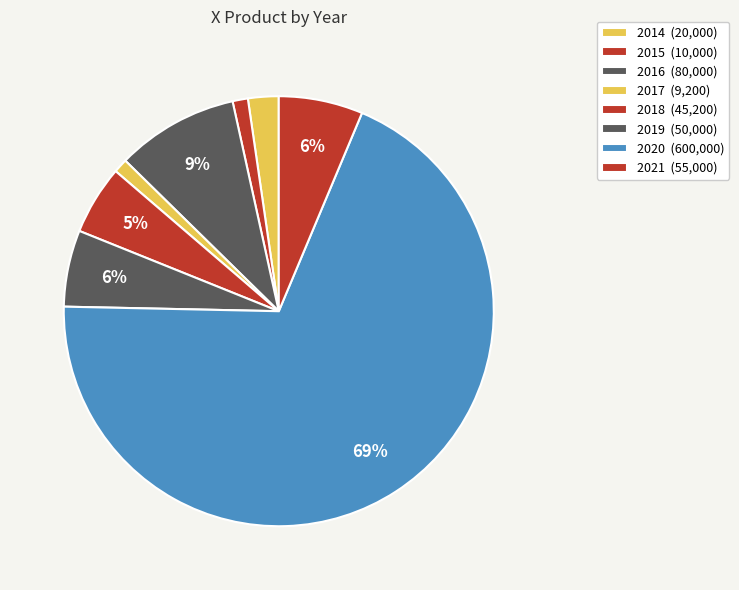

Is 2018 the majority of the pie?

No